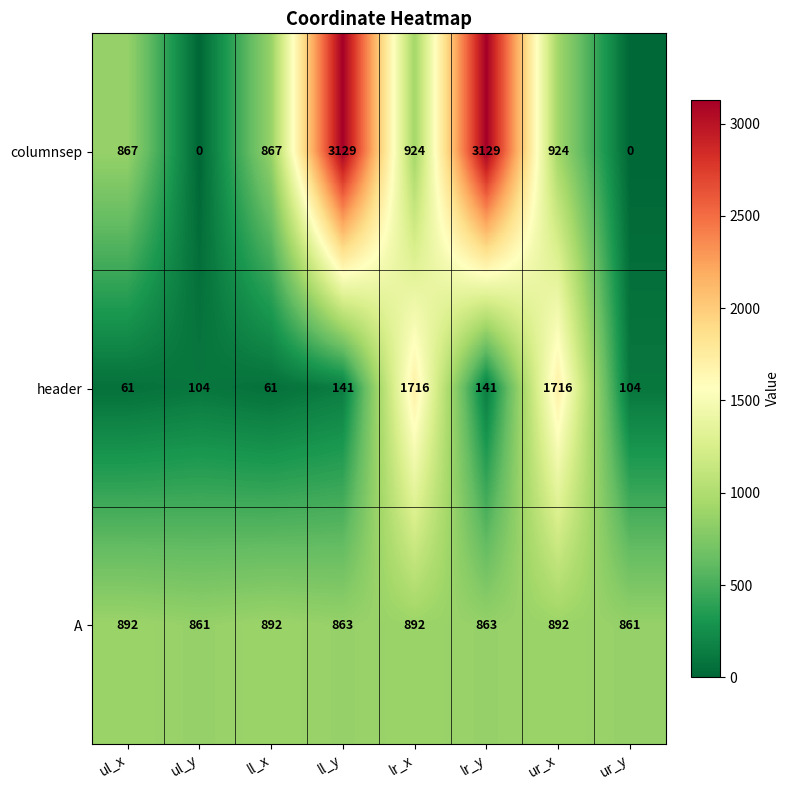

Is it true that header equals 61 at ur_y?

False